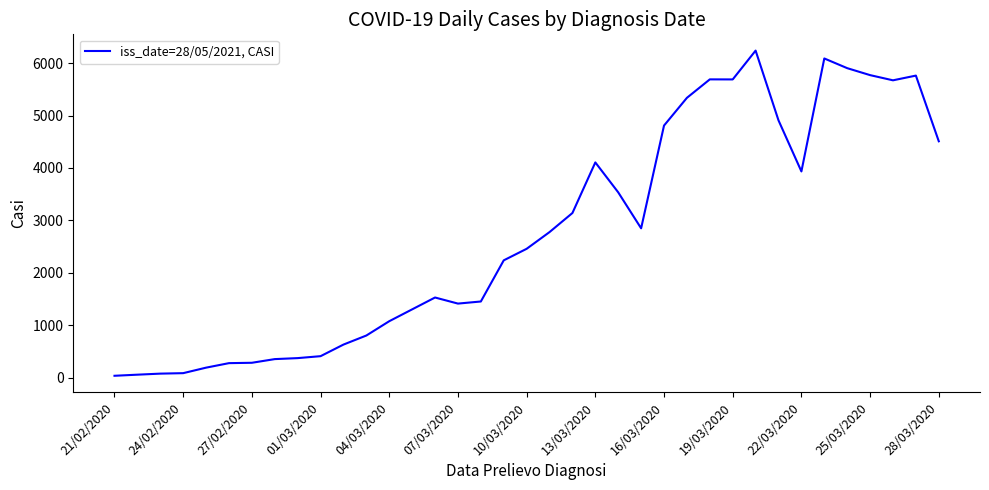

What is the greatest value displayed?

6239